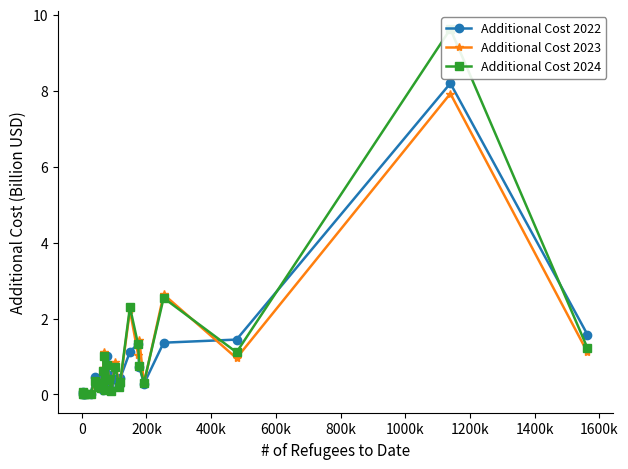

What is the value of the Additional Cost 2023 point at the 6th from the left?

0.3